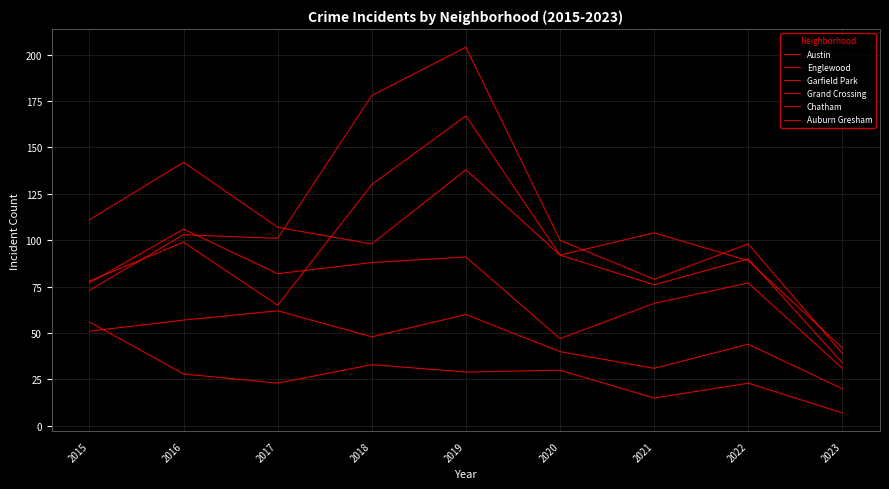

How many lines are shown in the chart?

6